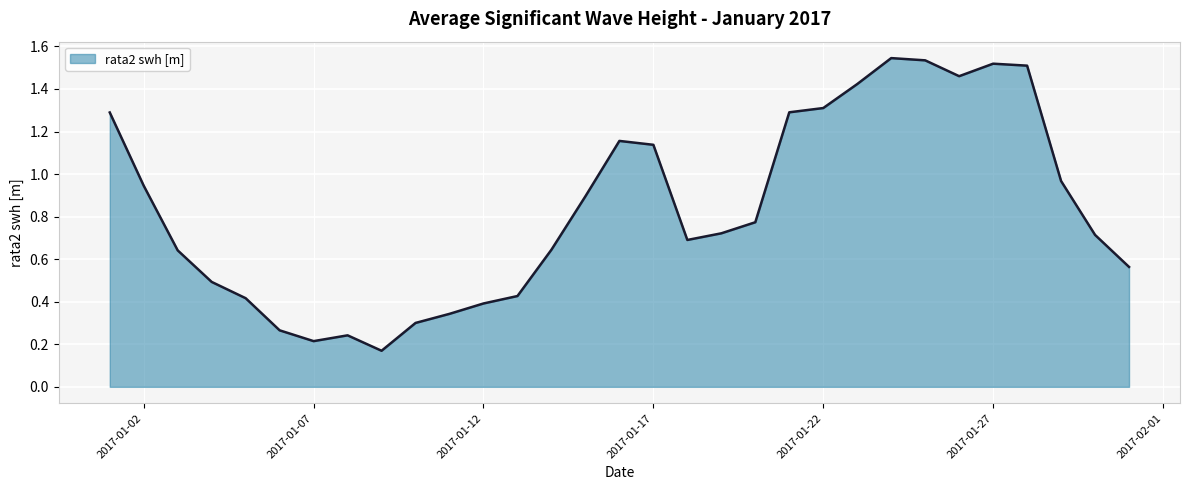

At which category does the data reach its first local valley?

2017-01-07